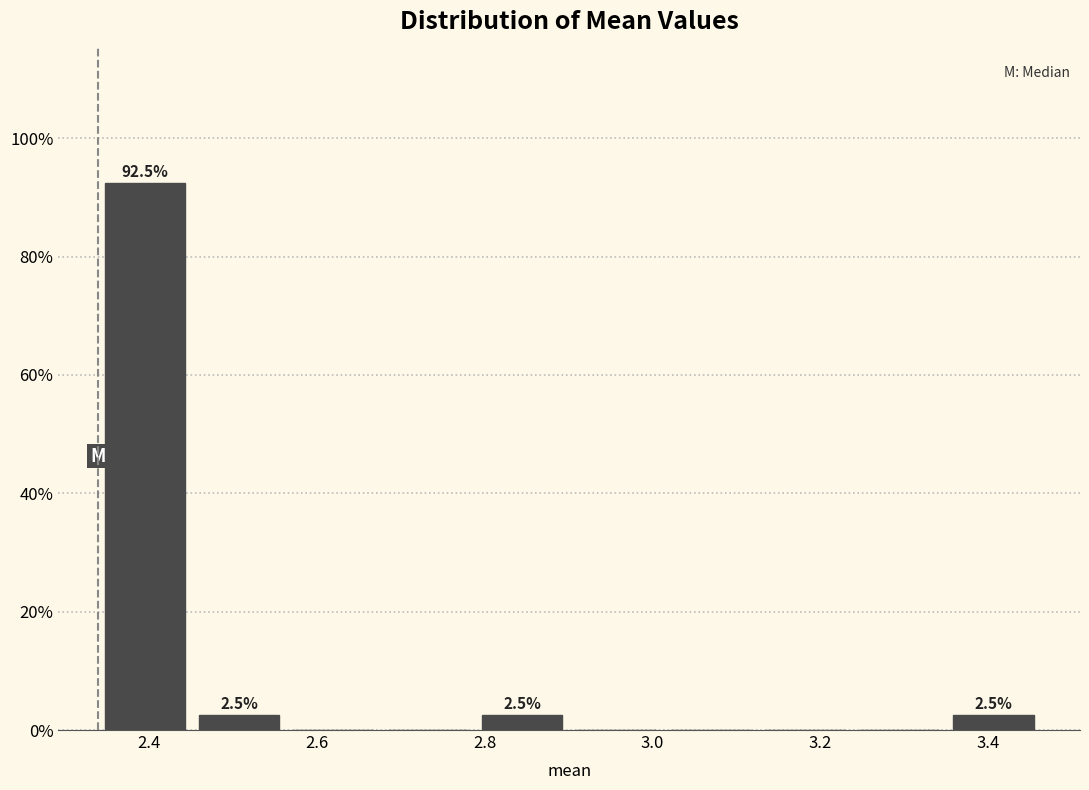

Over which range of the x-axis is the bar tallest?

2.34 to 2.46